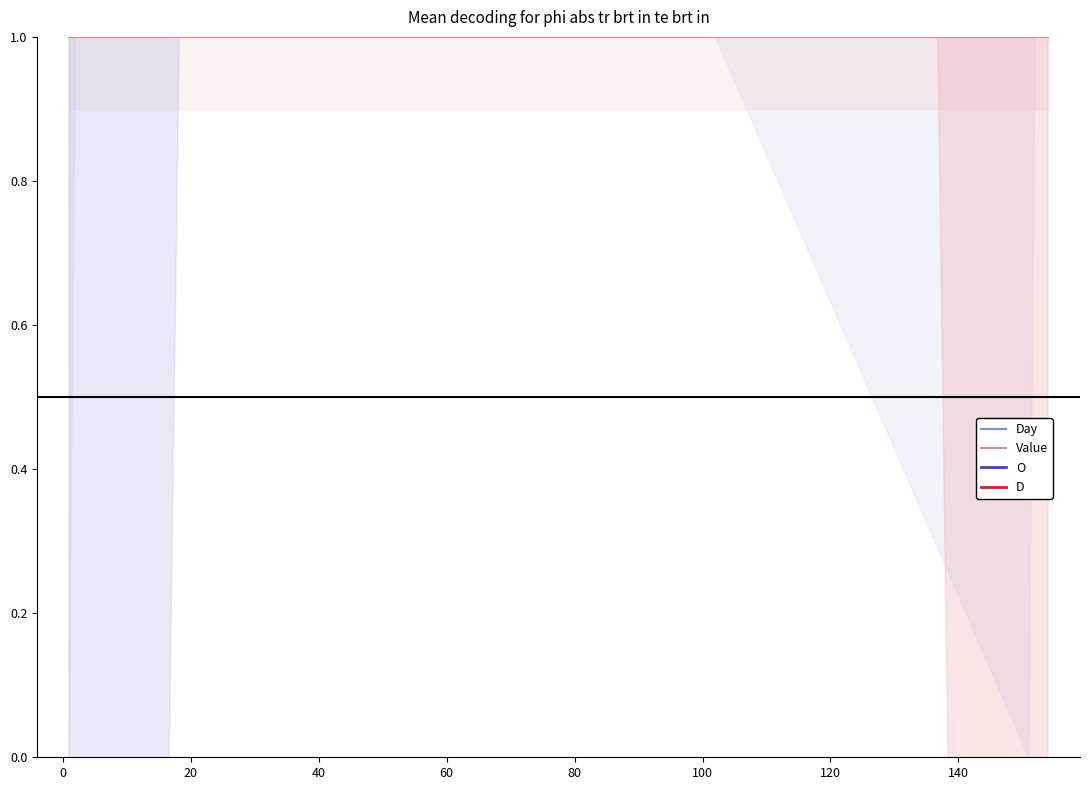

How many Day values are between 1 and 4?

4